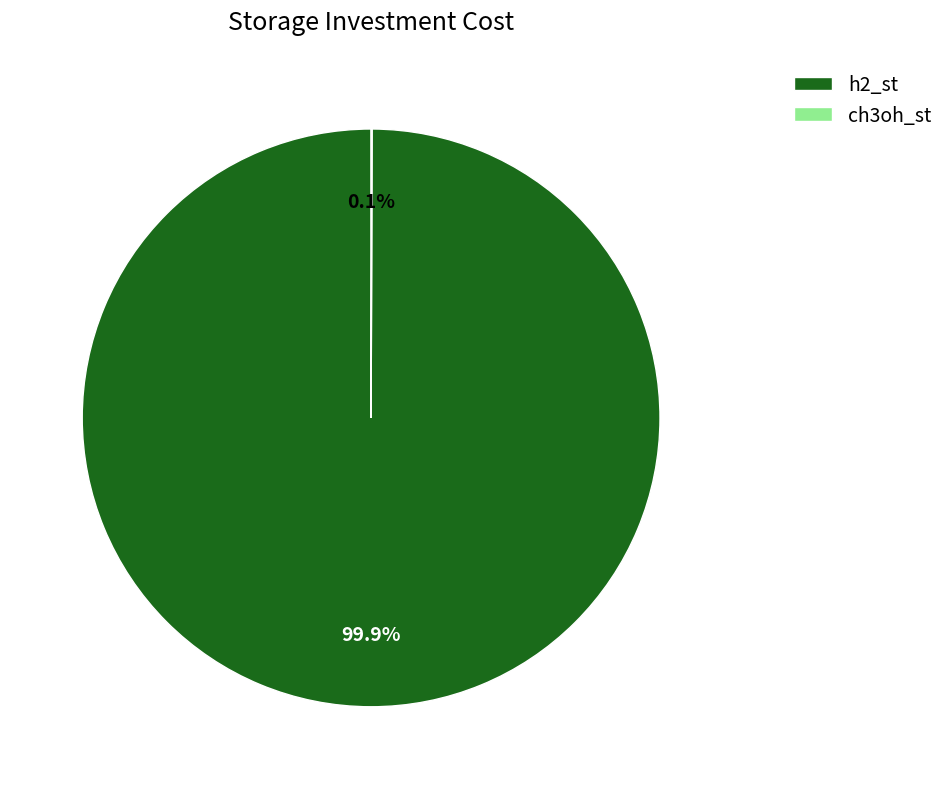

The h2_st slice represents 100% of the pie. True or false?

True